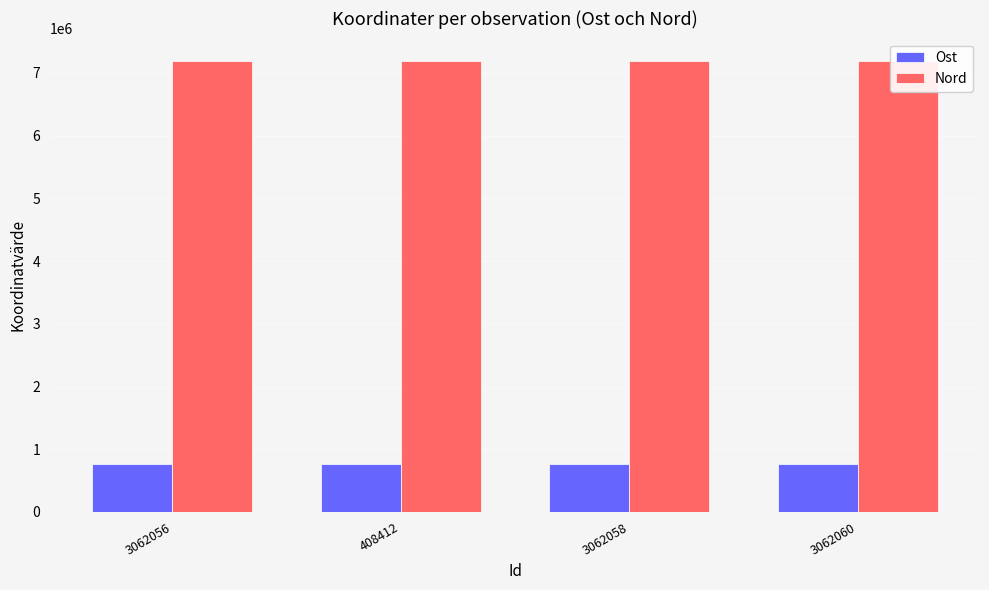

How many categories are shown in the chart?

4